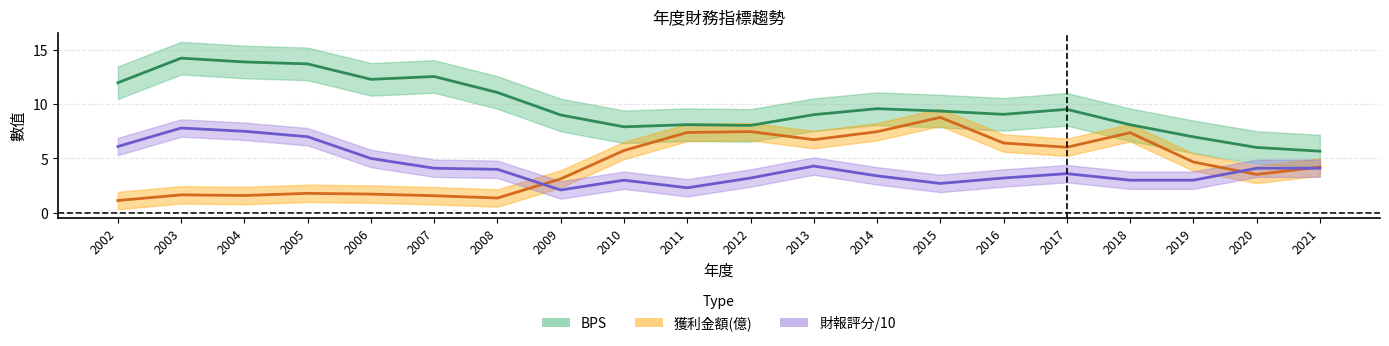

True or false: BPS and 獲利金額(億) intersect in this chart.

False